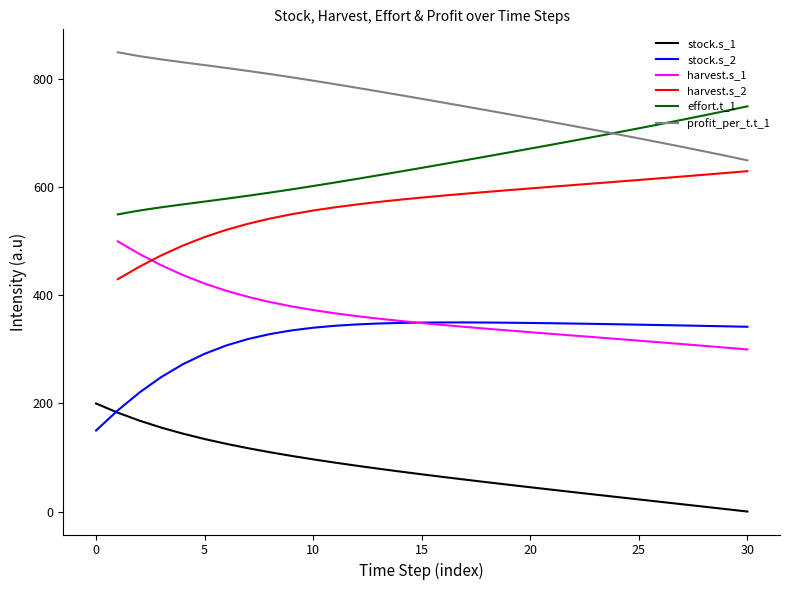

True or false: stock.s_1 has a value of 84.6 at 30.

False